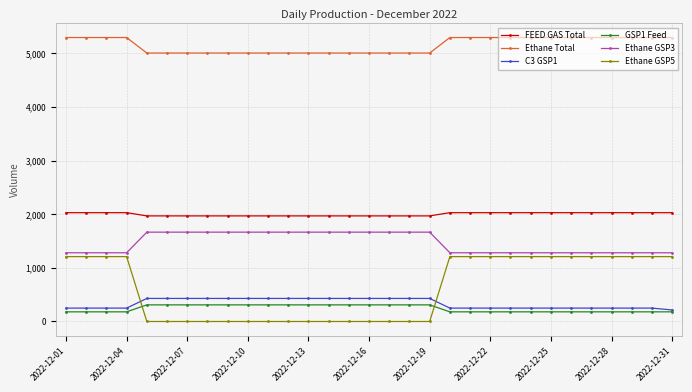

What is the maximum value shown in the chart?

5297.5